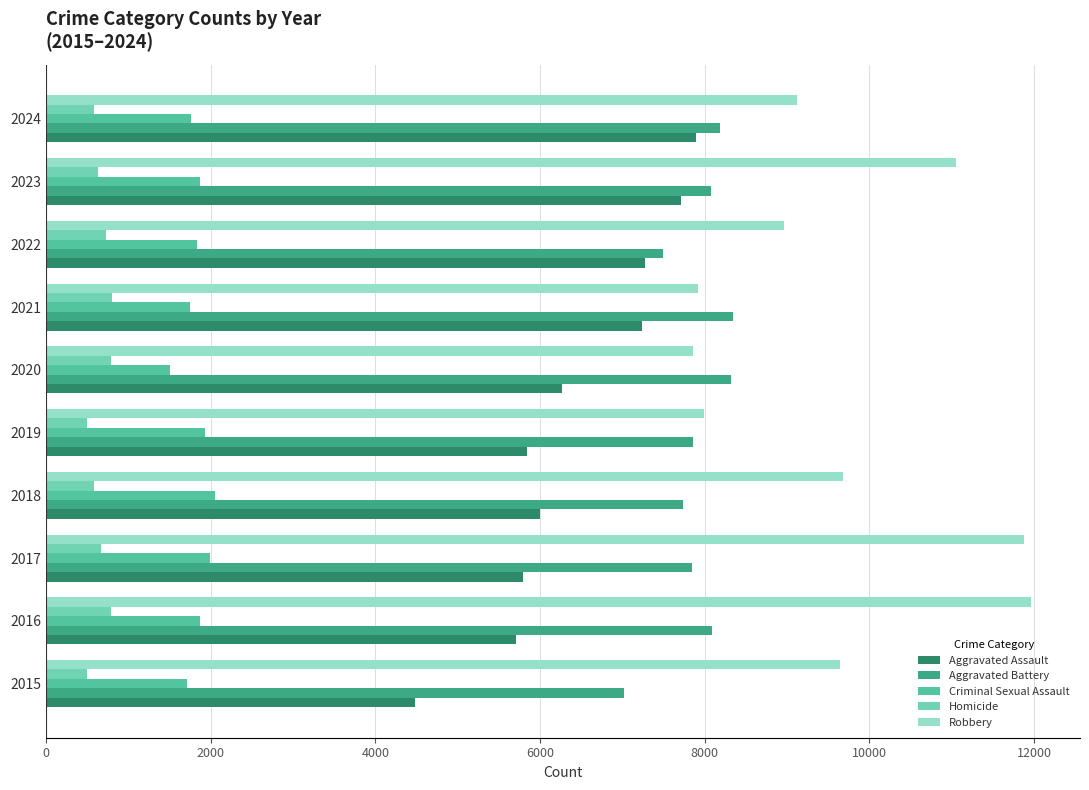

How many data points in Aggravated Assault are less than 6265?

5